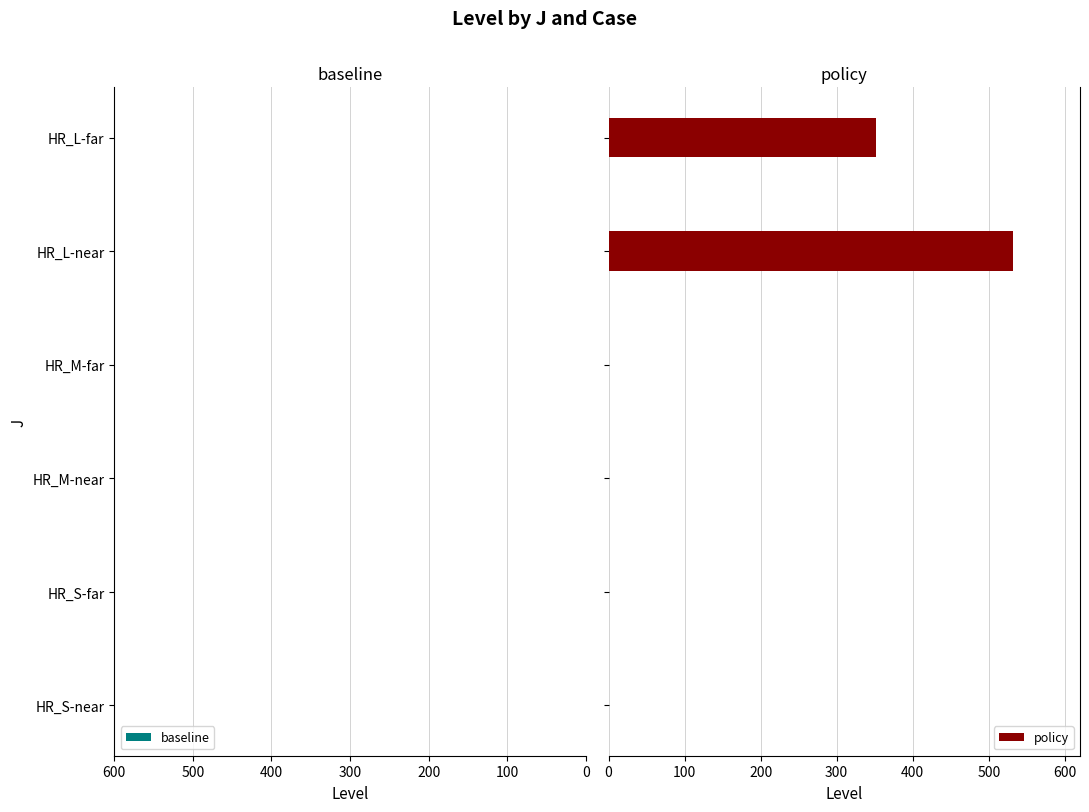

What is the maximum value shown in the chart?

531.6